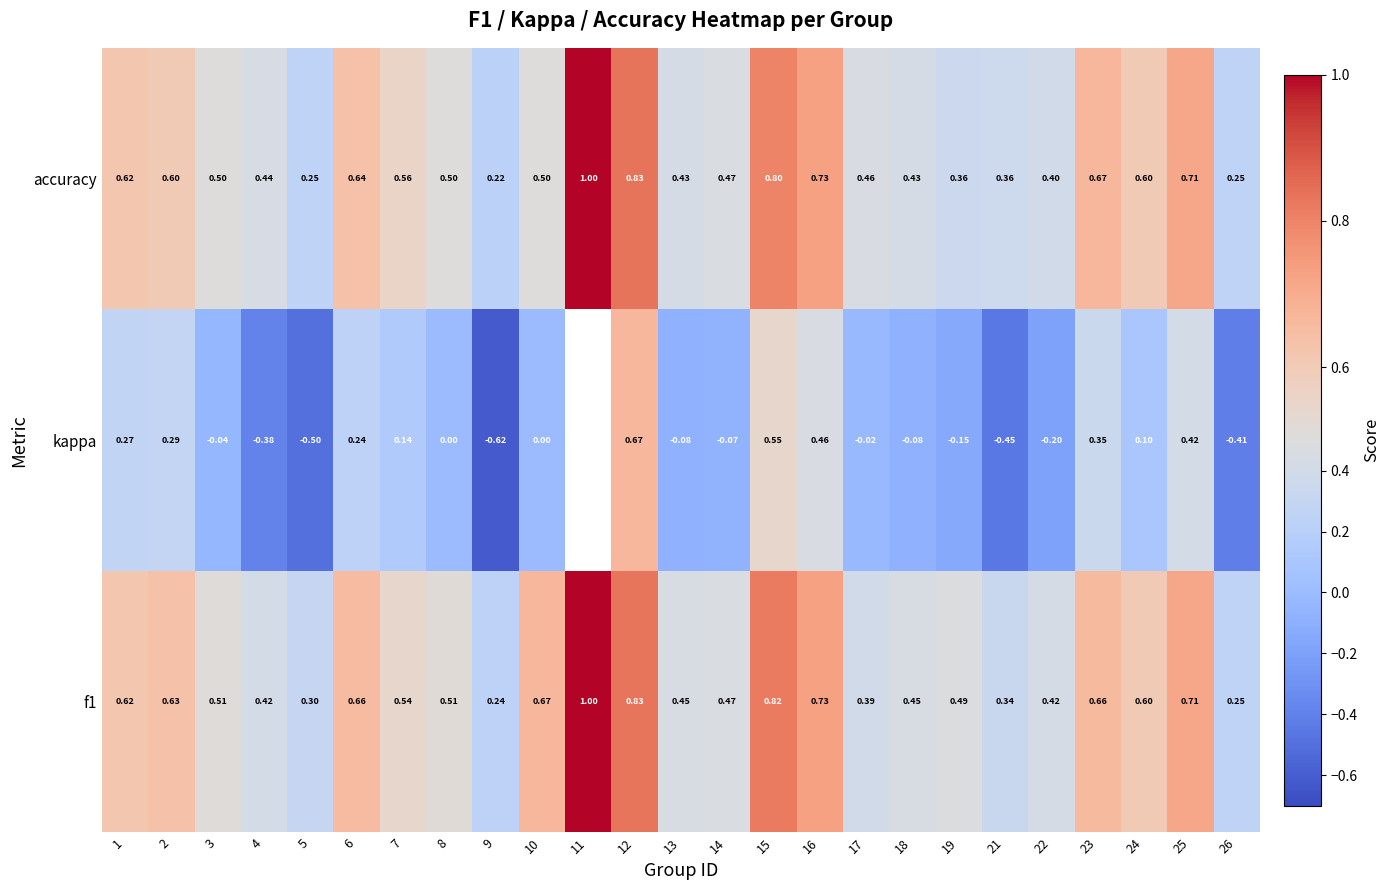

Between 17 and 25, which series saw the biggest shift?

kappa